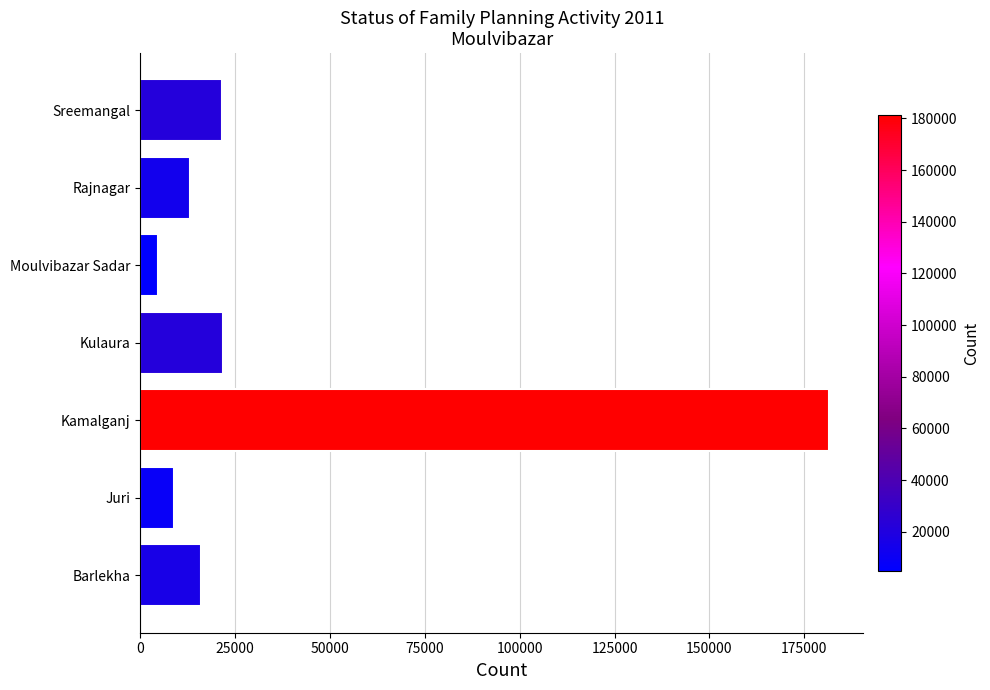

What is the difference between the second highest and minimum values?

17051